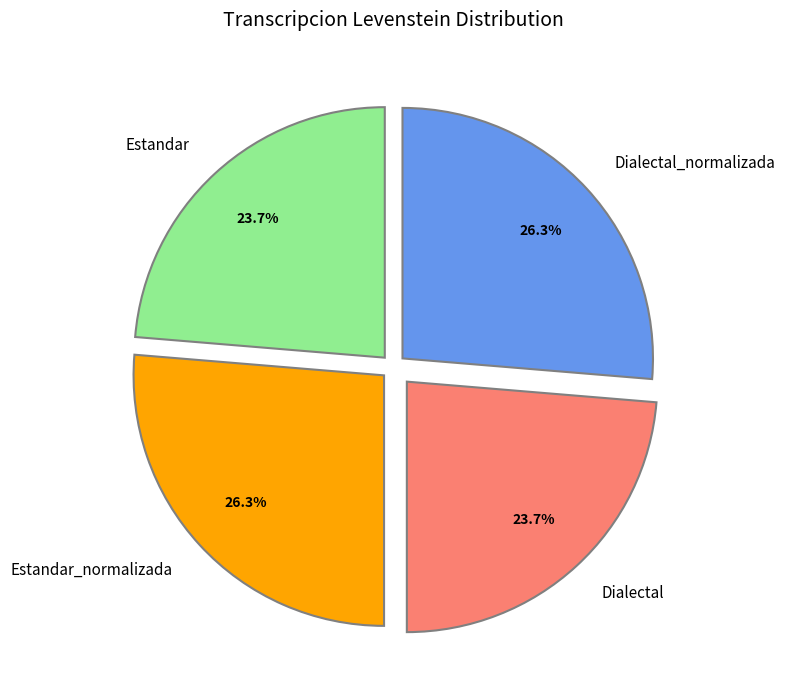

To the nearest percent, what portion does Estandar_normalizada represent?

26%